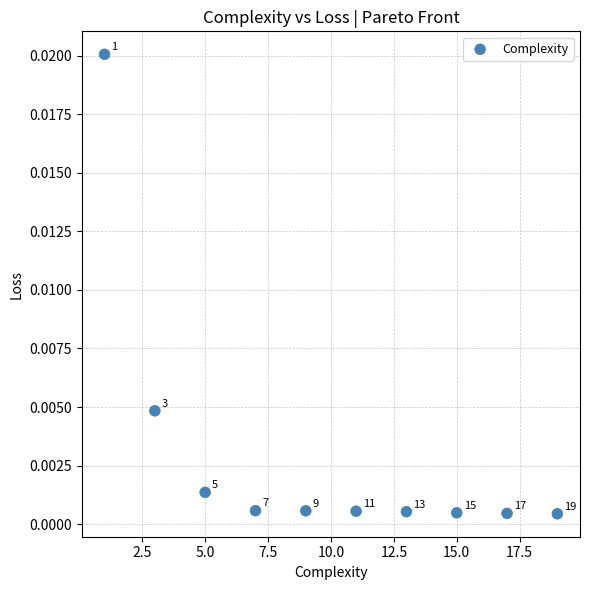

What is the range of X values (max minus min)?

18.0